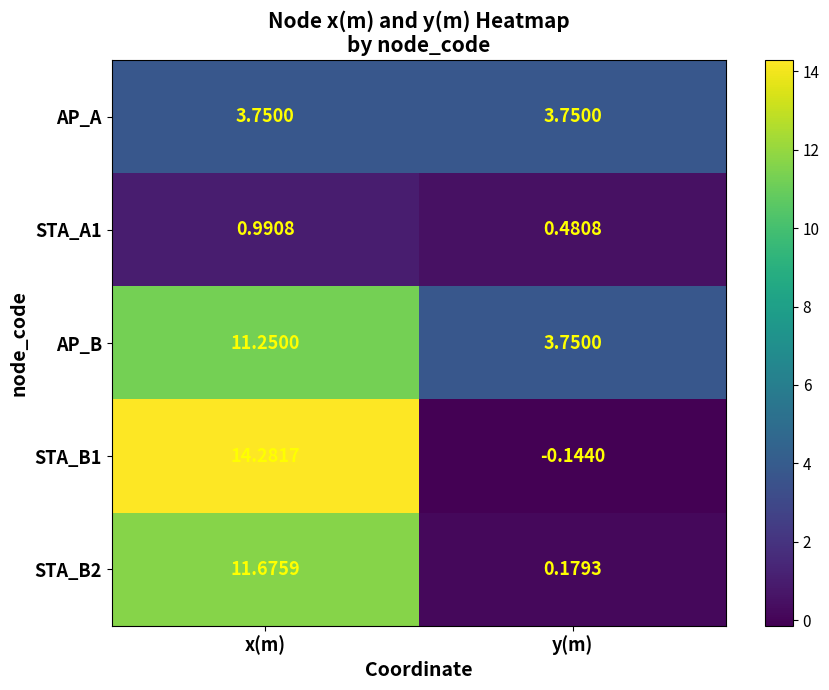

What is the difference between the highest and lowest values at x(m)?

13.3